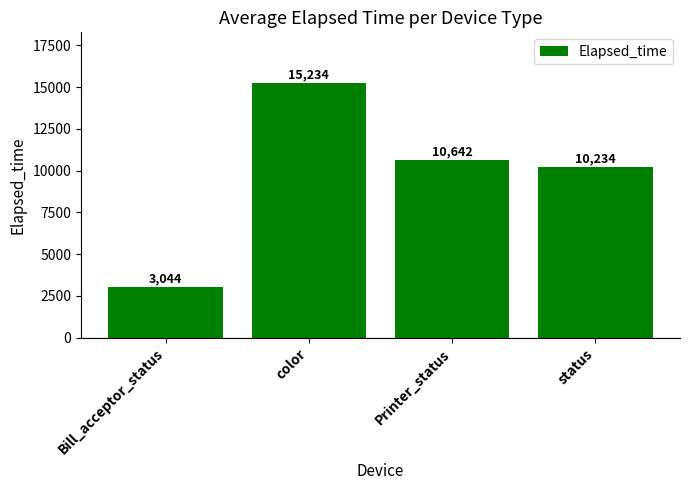

How many categories are shown in the chart?

4